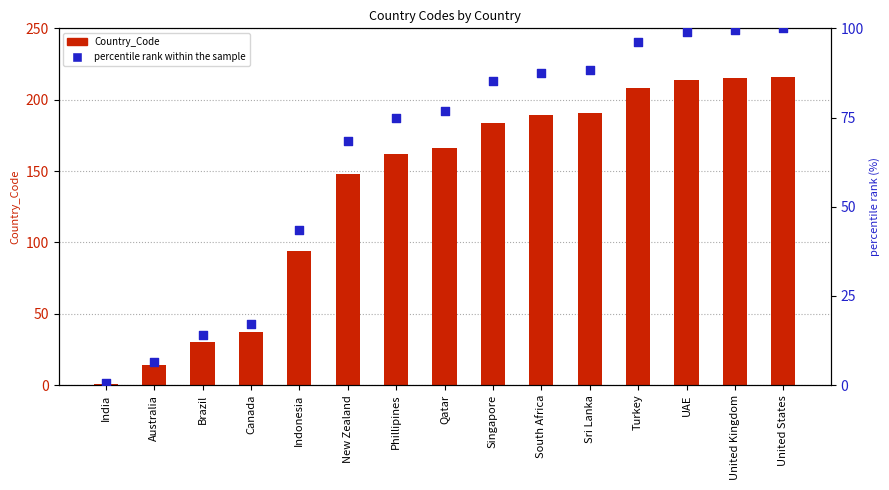

At how many categories does at least one series exceed 139?

10